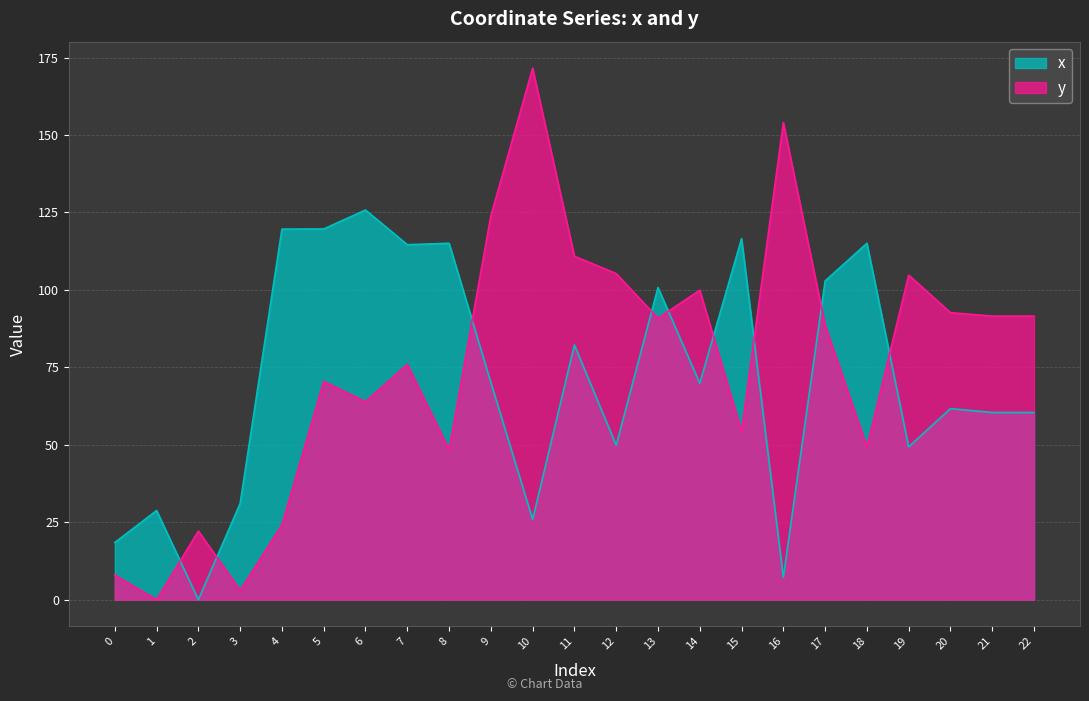

What is the difference between the maximum and minimum values in the y series?

171.5